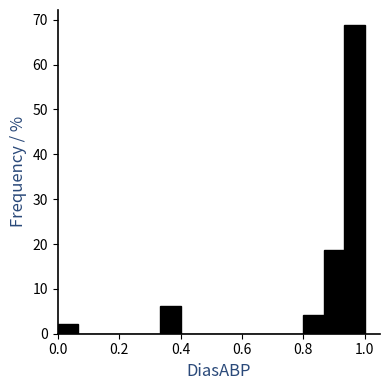

Read against the x-axis, roughly where is the centre of the tallest bar?

0.96